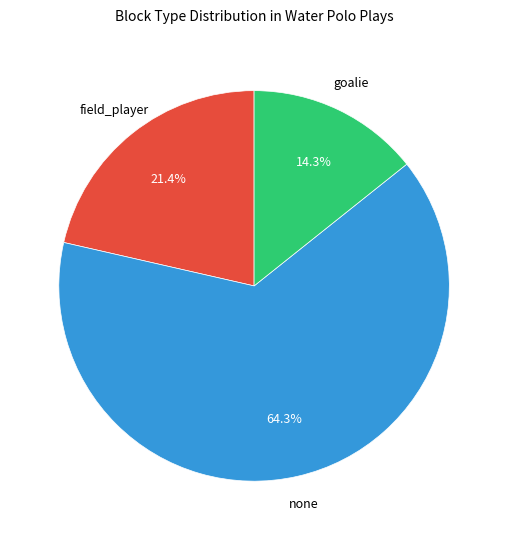

Does any single category account for the majority?

Yes